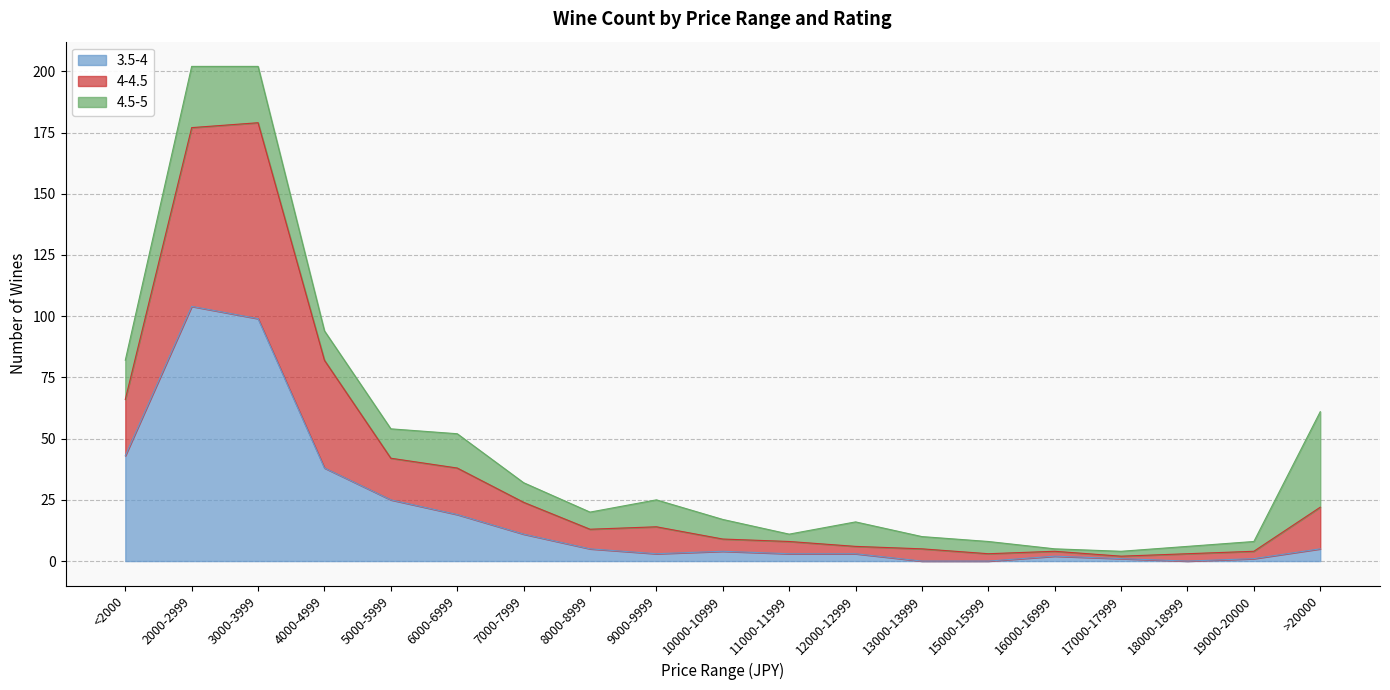

What is the total value across all series at 13000-13999?

10